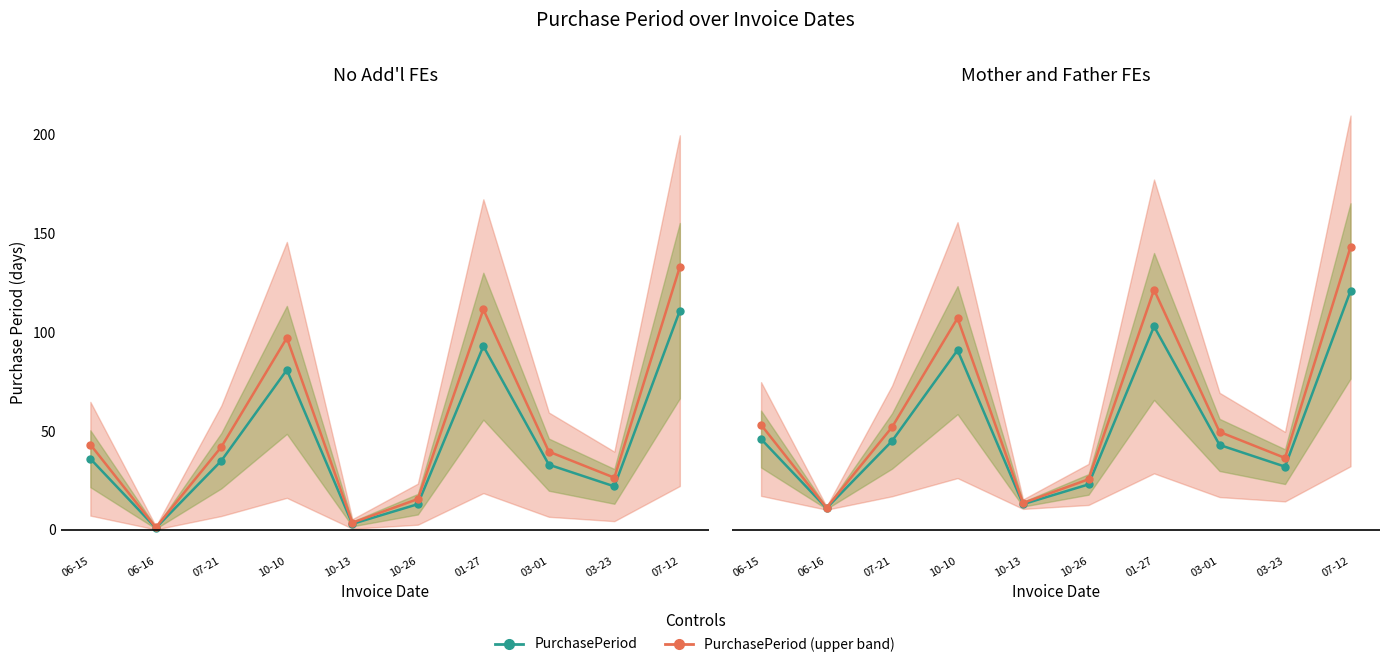

True or false: PurchasePeriod and PurchasePeriod (upper) intersect in this chart.

False